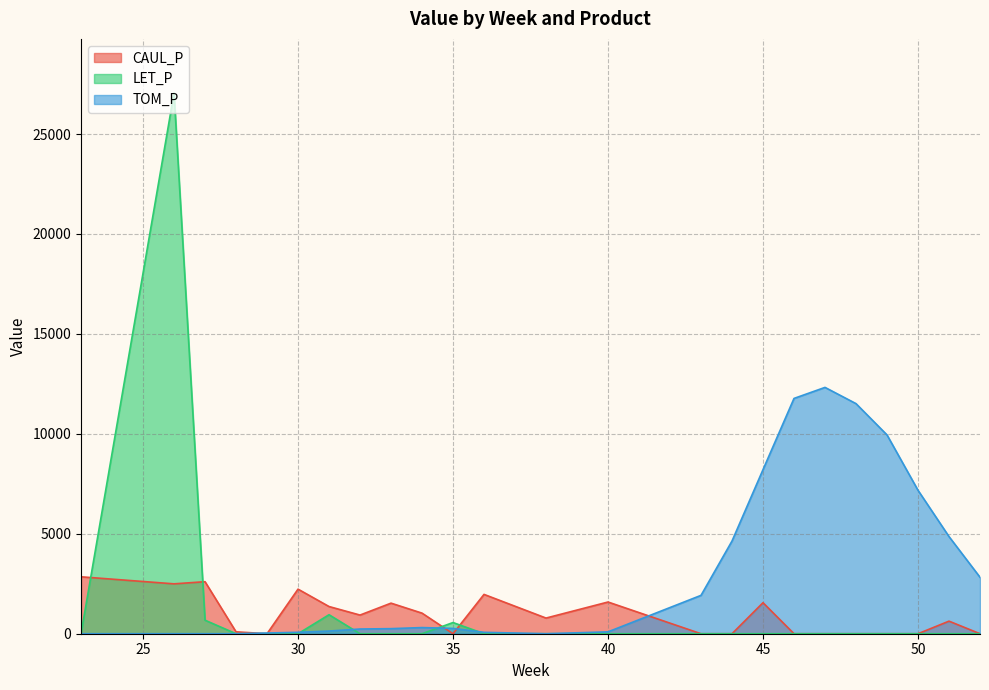

What is the difference between the maximum and minimum values in the TOM_P series?

12323.4